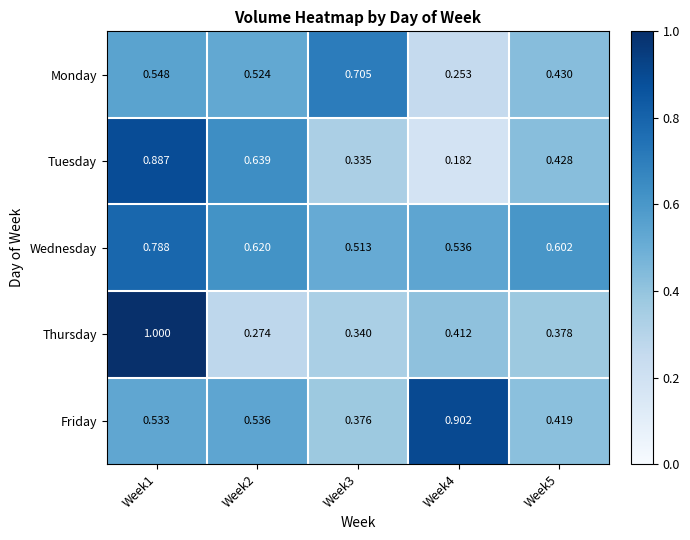

Which series has the largest range (max minus min)?

Thursday